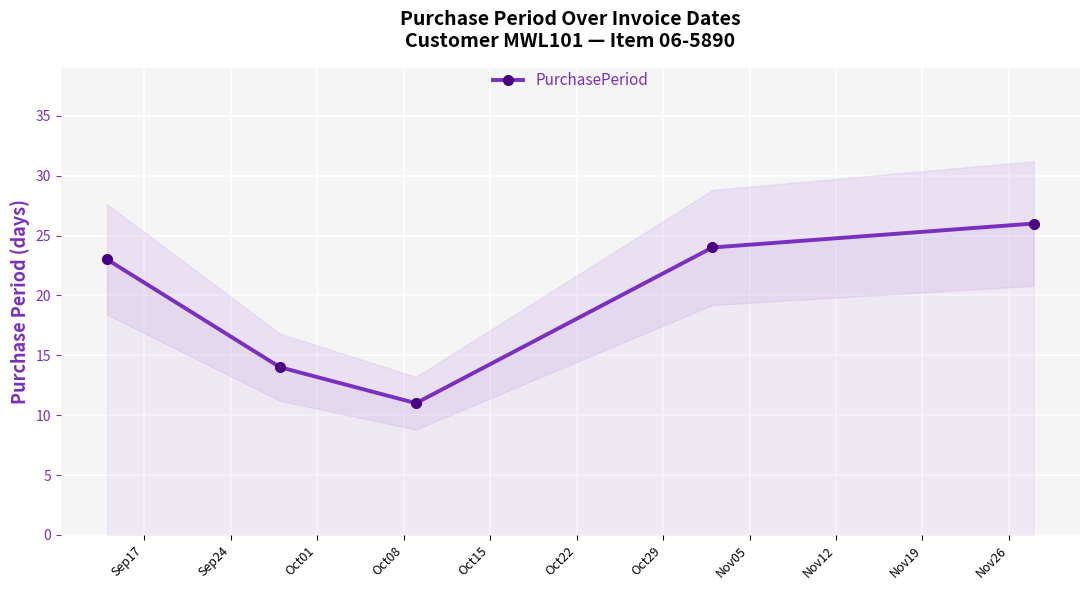

Count the number of categories in the chart.

5